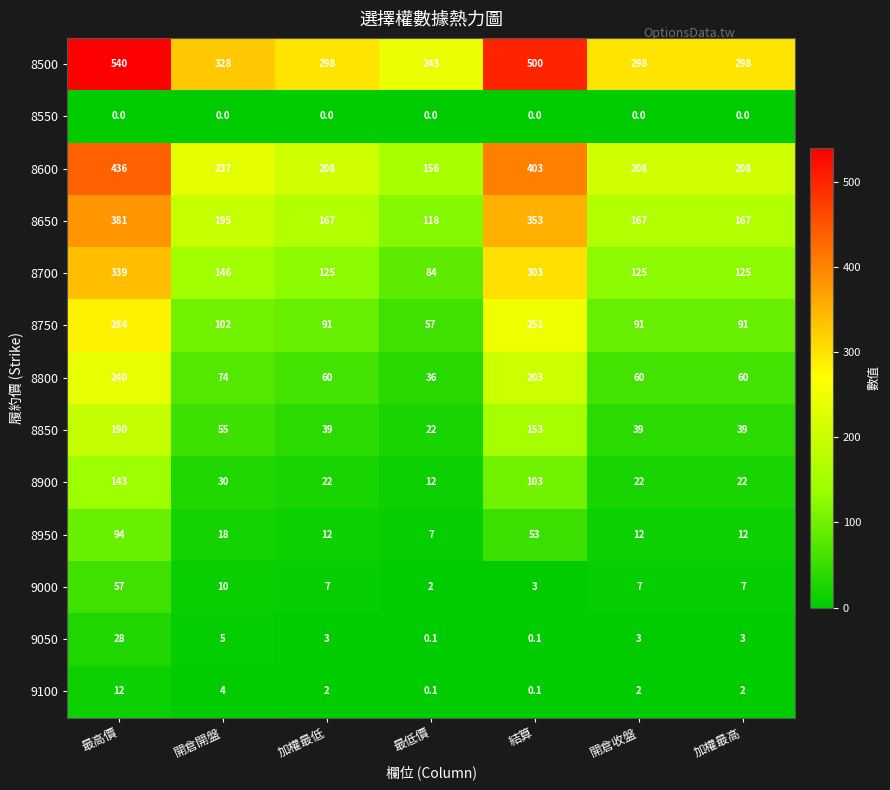

List the series in order of their peak value, lowest first.

8550, 9100, 9050, 9000, 8950, 8900, 8850, 8800, 8750, 8700, 8650, 8600, 8500